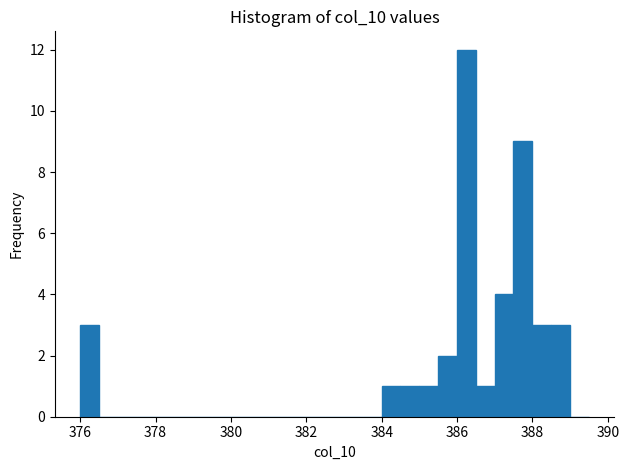

Around what value on the x-axis is the tallest bar? Give the approximate position of its centre, as read against the axis.

386.2